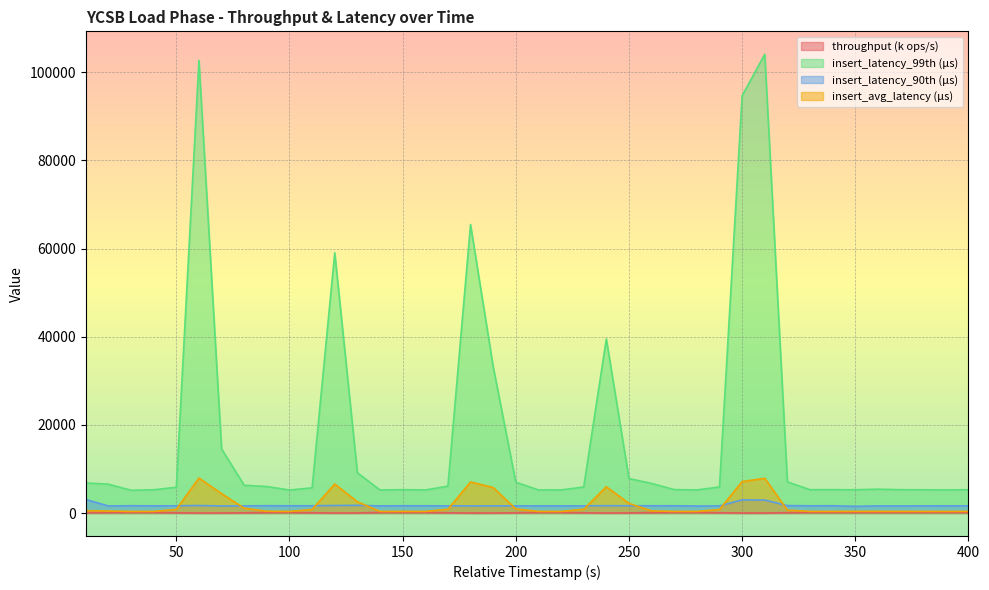

Is it true that insert_latency_99th equals 6547.0 at 20?

True